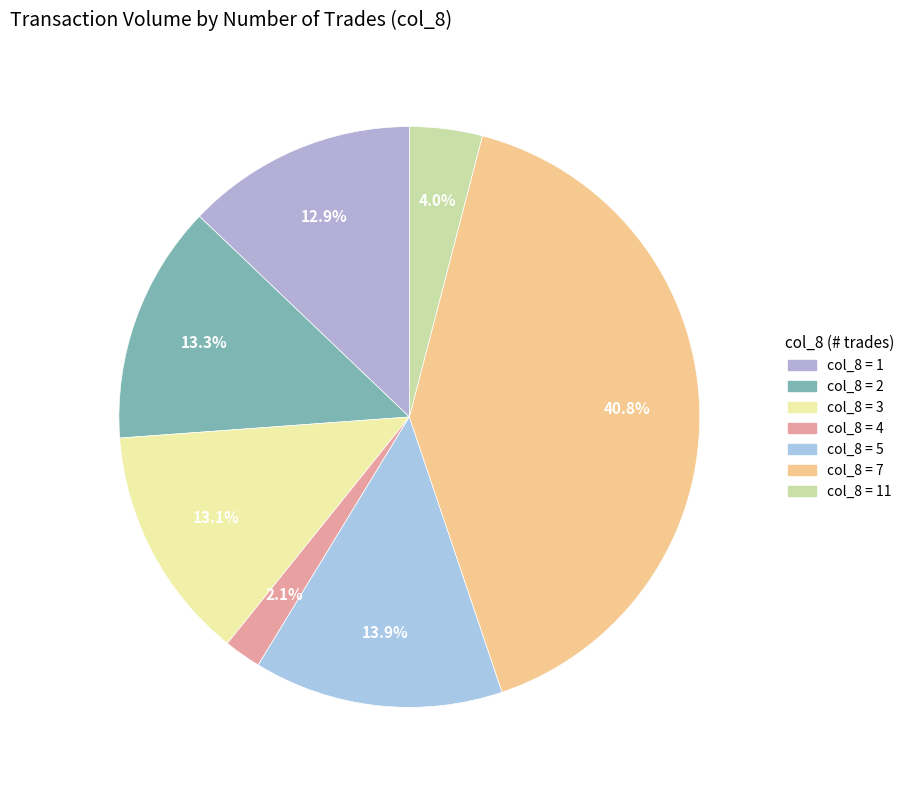

Count the number of slices in the pie.

7